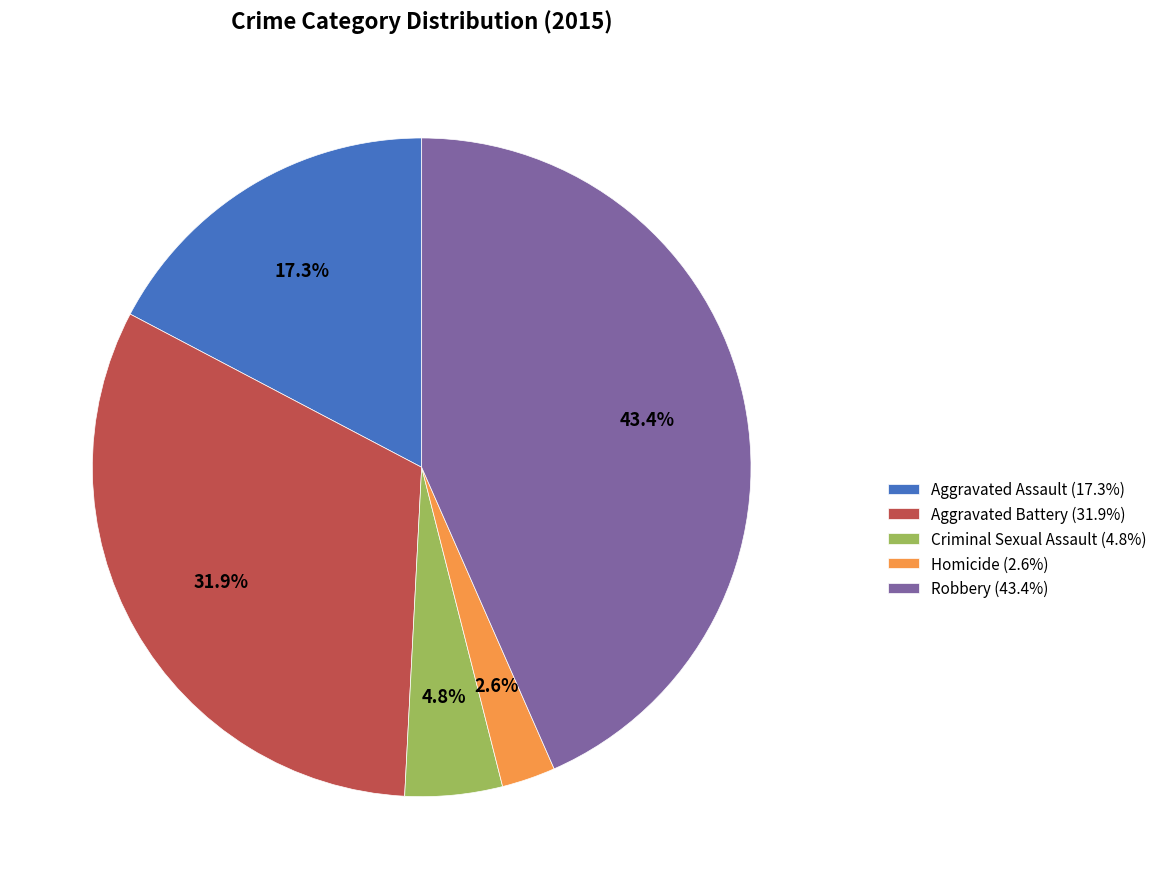

How many segments does this pie chart have?

5